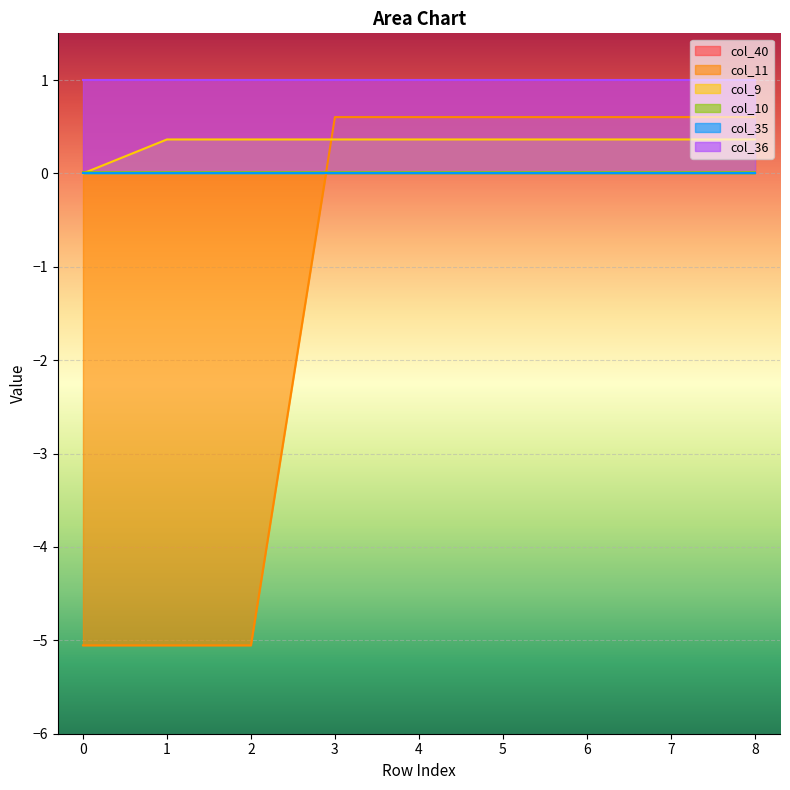

The value of col_11 at 8 is 0.6. True or false?

True